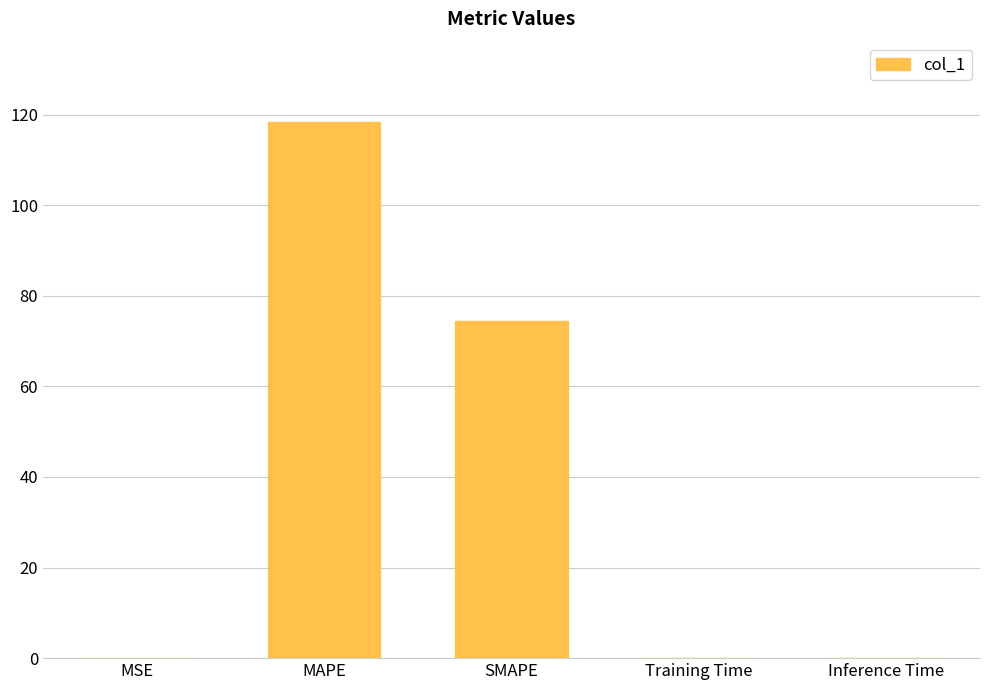

How many series are shown in this chart?

1